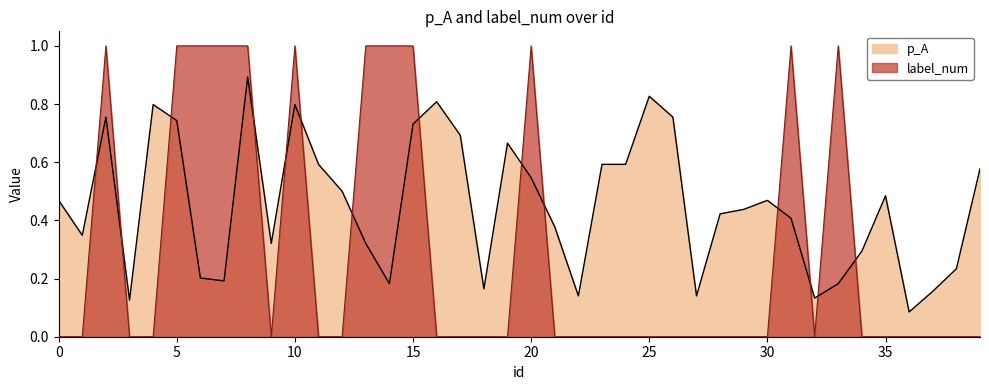

Between 38 and 16, which is larger?

16